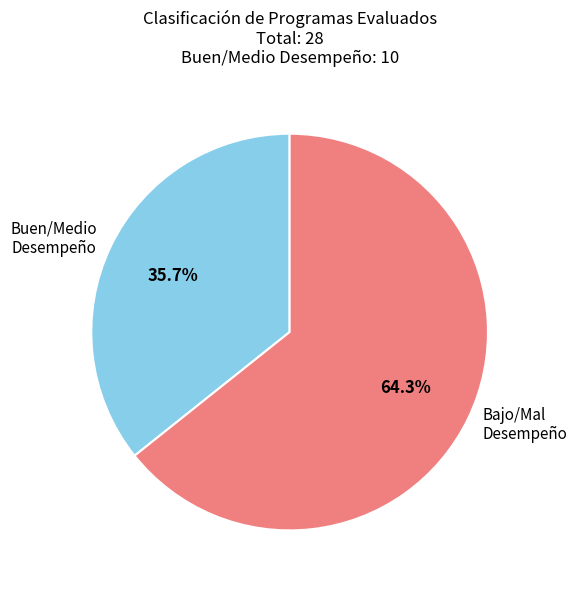

Approximately how many times larger is the value at Bajo/Mal Desempeño compared to Buen/Medio Desempeño?

1.8